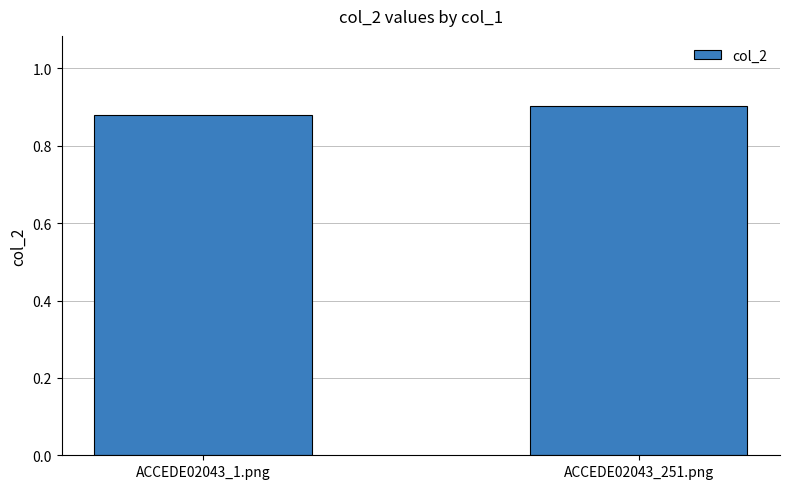

What is the sum of all values?

1.8